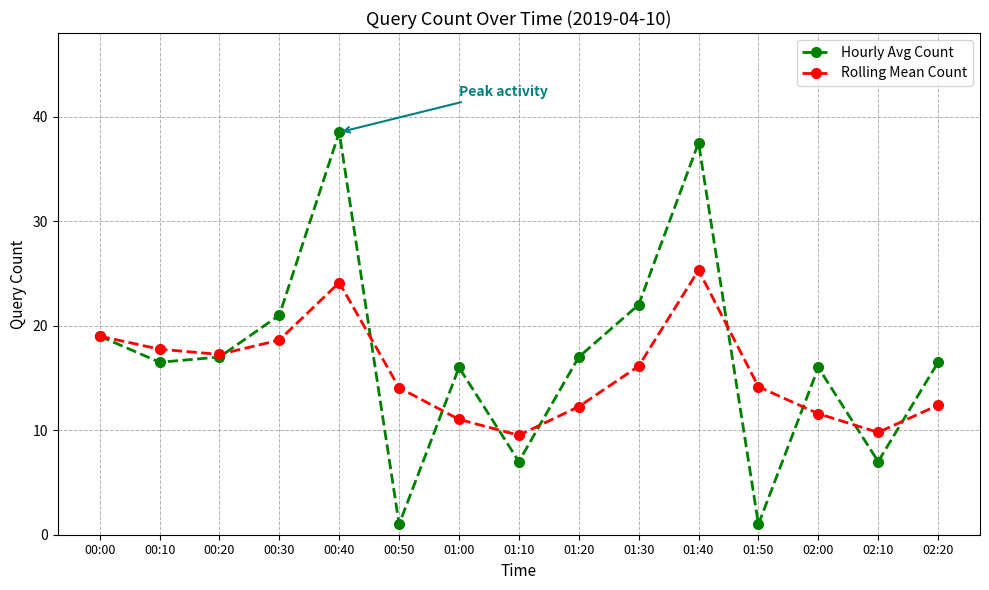

How many interior local valleys does the Hourly Avg Count series have?

5